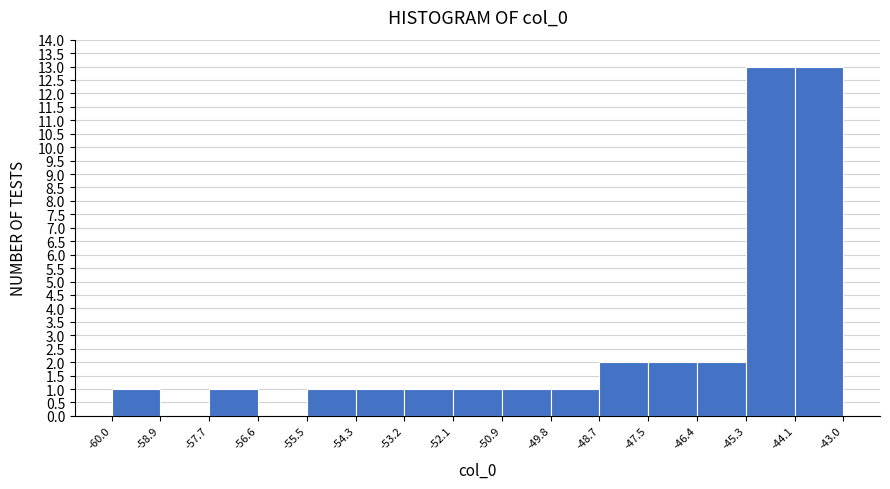

How tall is the bar that spans -44.1 to -43.0 on the x-axis? The values are not printed on the chart, so give them approximately, as read against the axis.

13